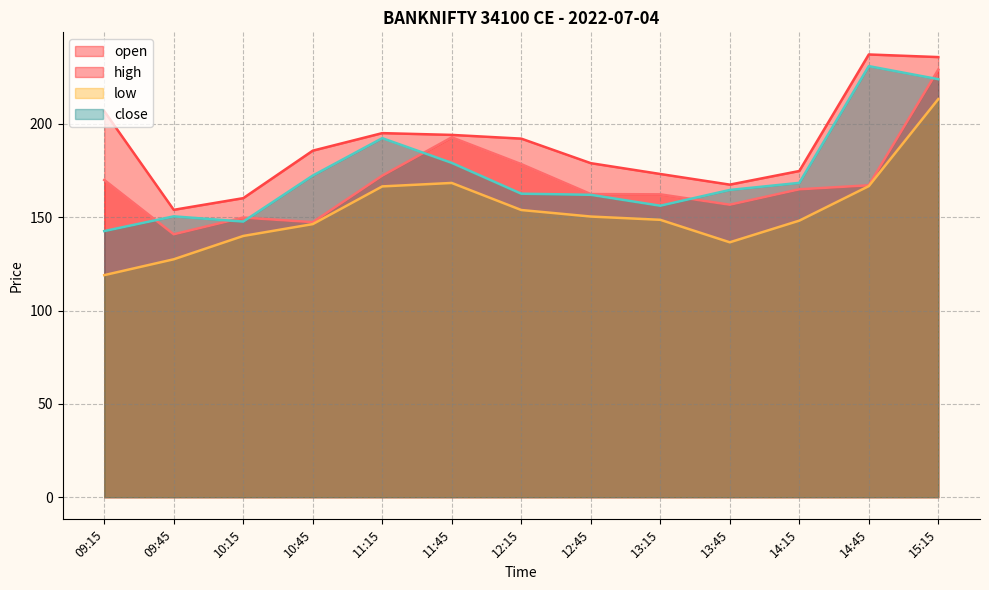

What value does the high series have at 10:45?

185.7